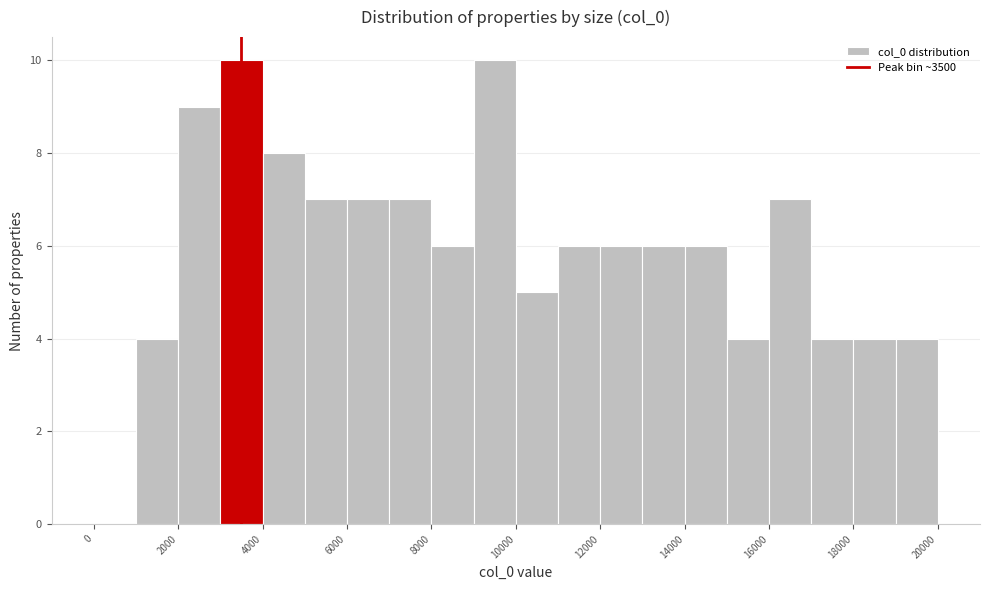

Reading left to right, transcribe this chart: for each bar, give the range it covers on the x-axis and its height. The values are not printed on the chart, so give them approximately, as read against the axis.

0 to 1000: 0
1000 to 2000: 4
2000 to 3000: 9
3000 to 4000: 10
4000 to 5000: 8
5000 to 6000: 7
6000 to 7000: 7
7000 to 8000: 7
8000 to 9000: 6
9000 to 10000: 10
10000 to 11000: 5
11000 to 12000: 6
12000 to 13000: 6
13000 to 14000: 6
14000 to 15000: 6
15000 to 16000: 4
16000 to 17000: 7
17000 to 18000: 4
18000 to 19000: 4
19000 to 20000: 4